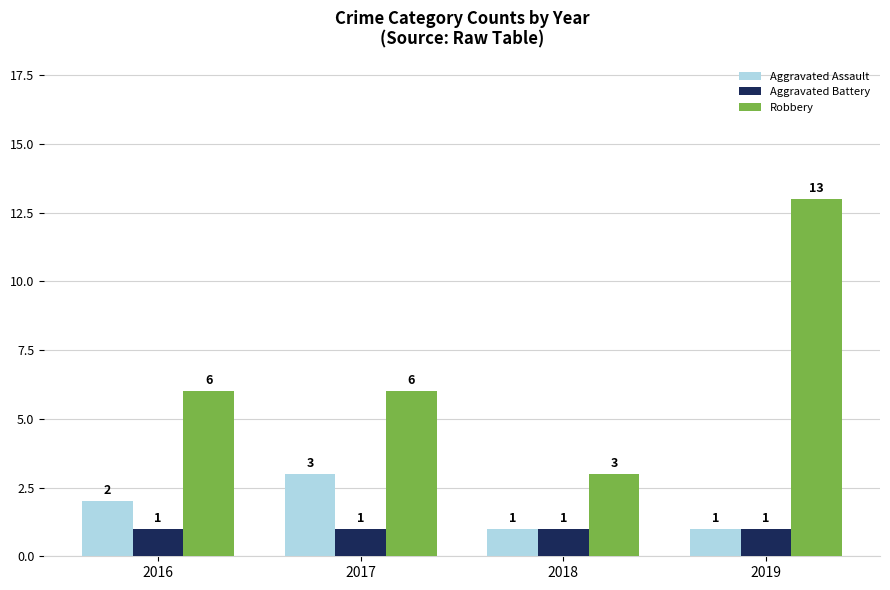

Which category has the highest value across all series?

2019